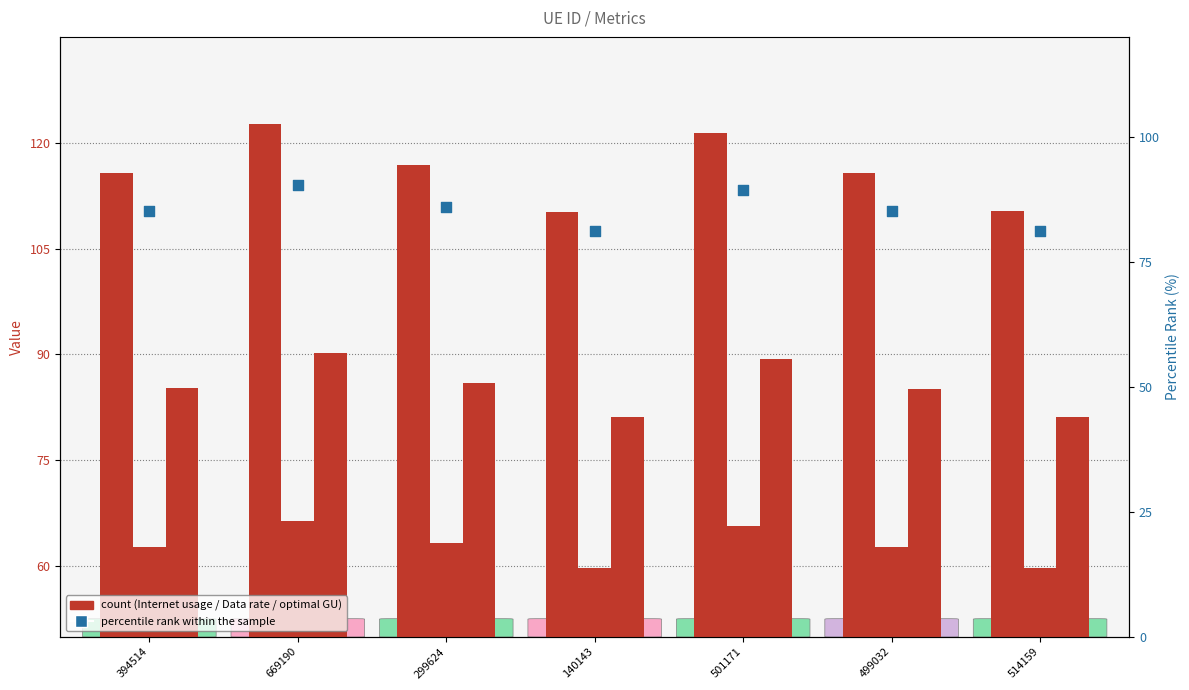

At how many categories does at least one series exceed 78?

7